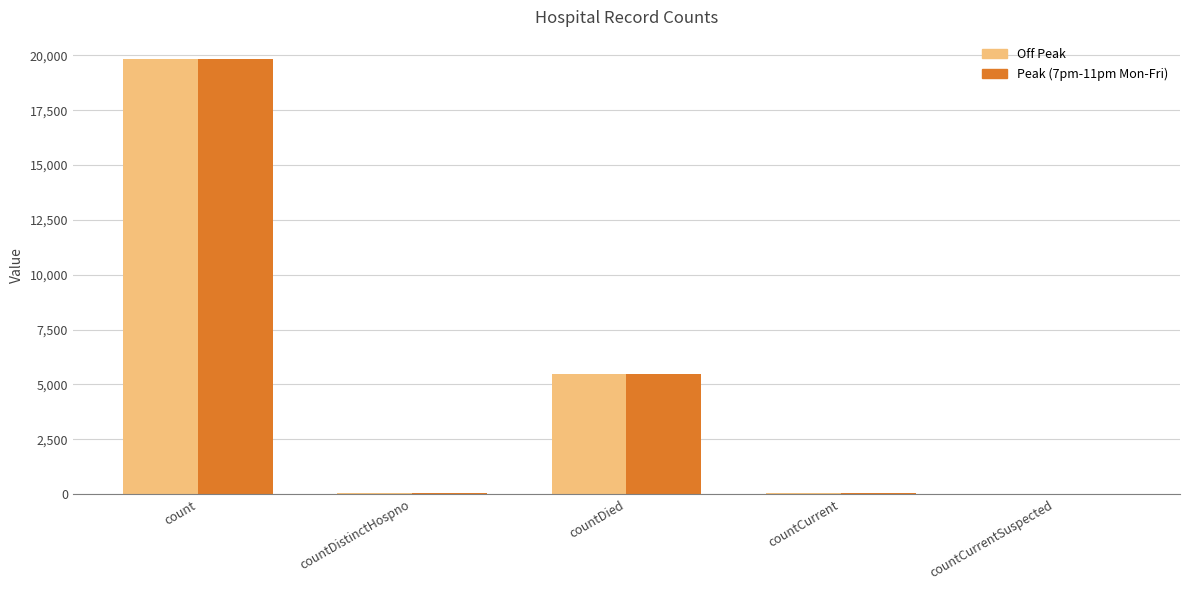

Is the value of Peak (7pm-11pm Mon-Fri) at countCurrent greater than the value of Off Peak at count?

No